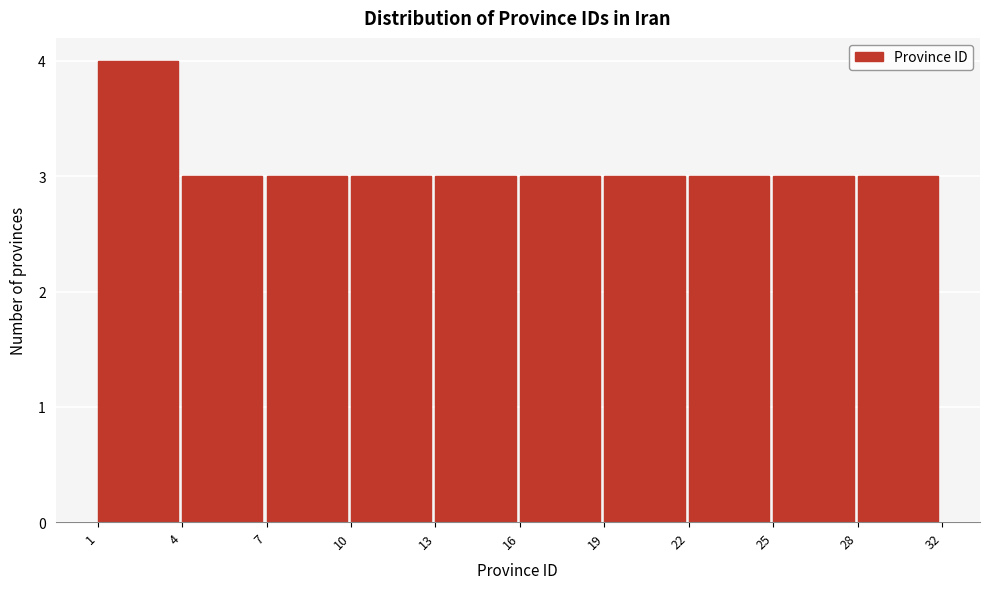

Reading left to right, extract all data points from this chart.

1=4	4=3	7=3	10=3	13=3	16=3	19=3	22=3	25=3	28=3